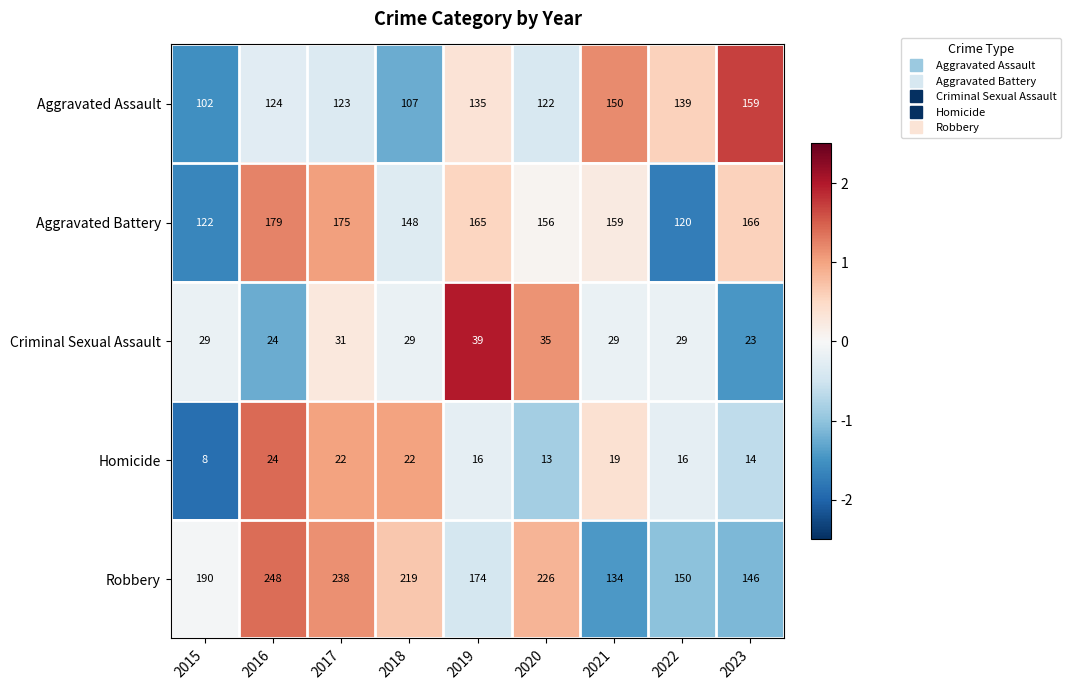

Is the value of Aggravated Battery at 2020 greater than the value of Criminal Sexual Assault at 2018?

Yes